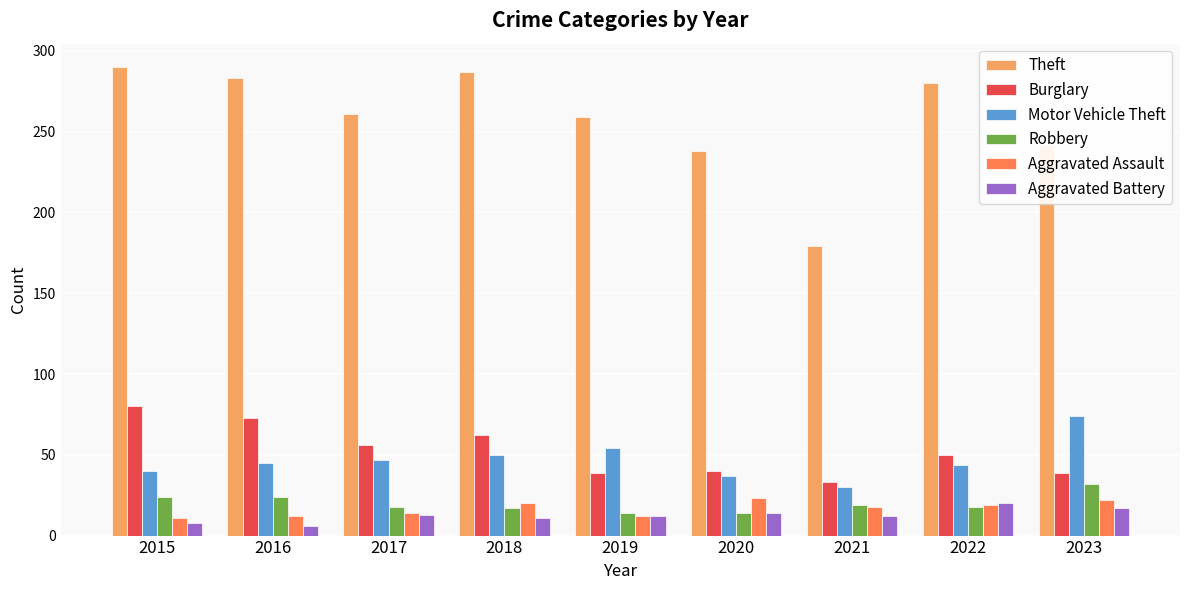

How many distinct data groups are displayed?

6